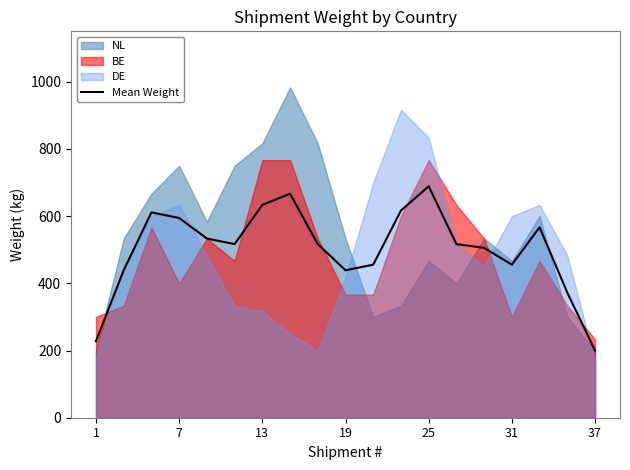

At which label does Mean Weight reach its minimum?

37